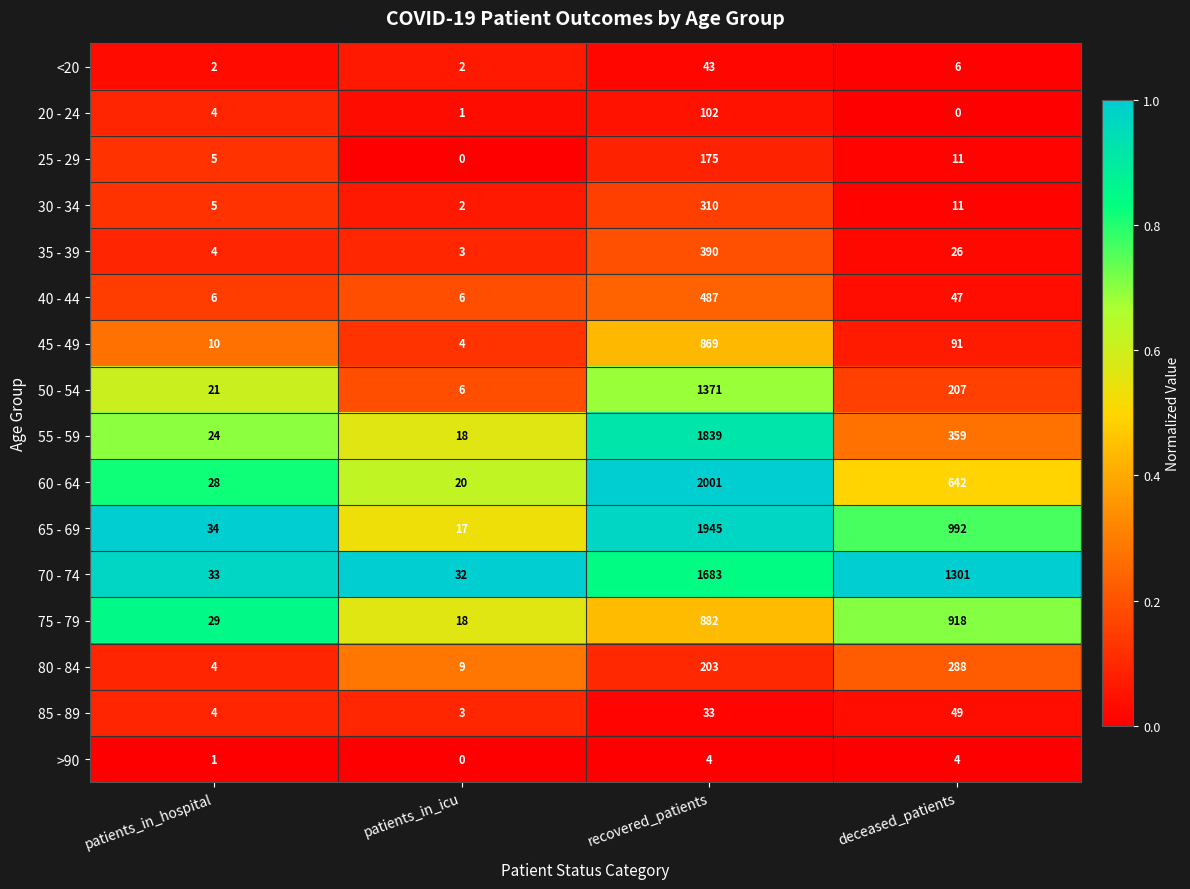

At which category does the chart reach its peak across all series?

recovered_patients